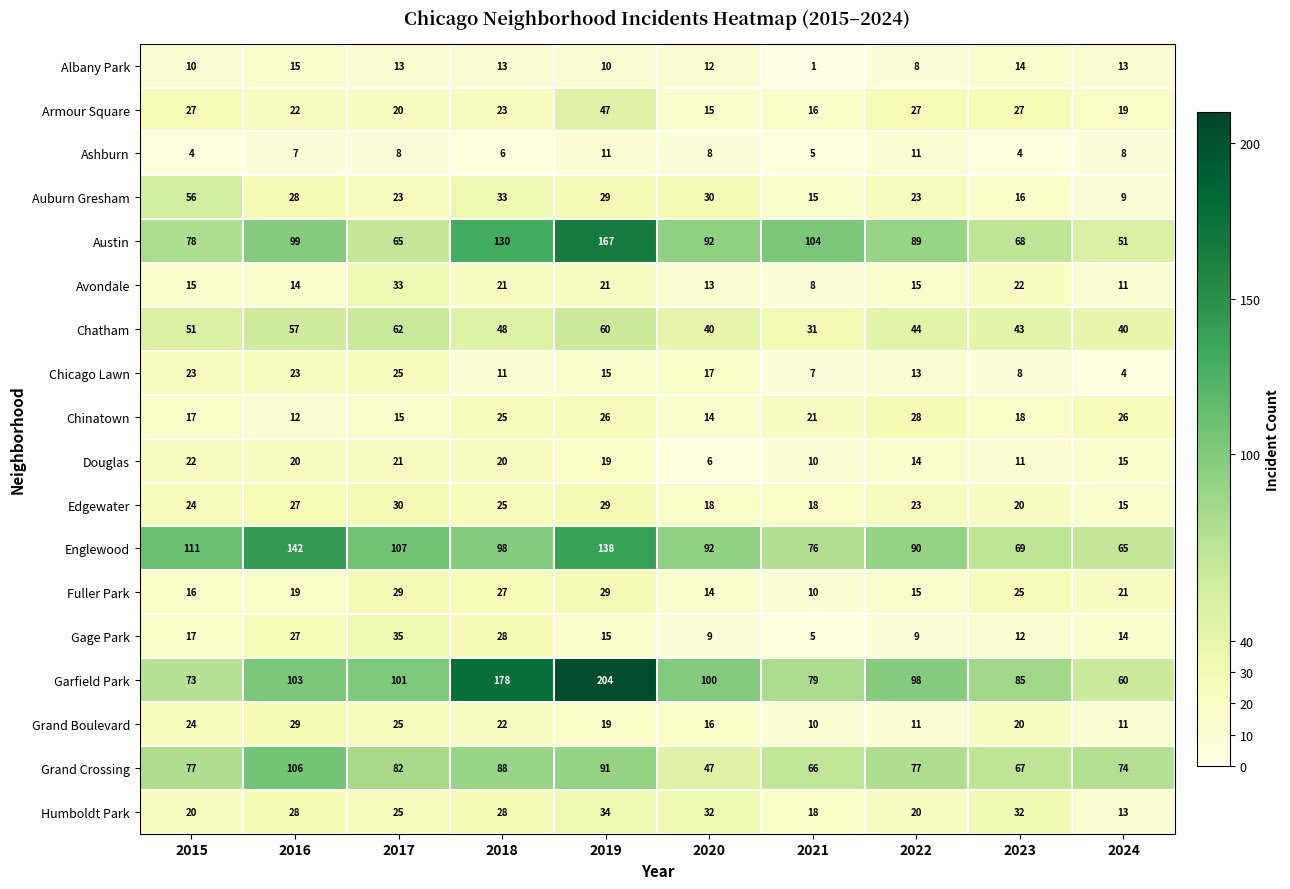

Which series changed the most between 2017 and 2019?

Garfield Park